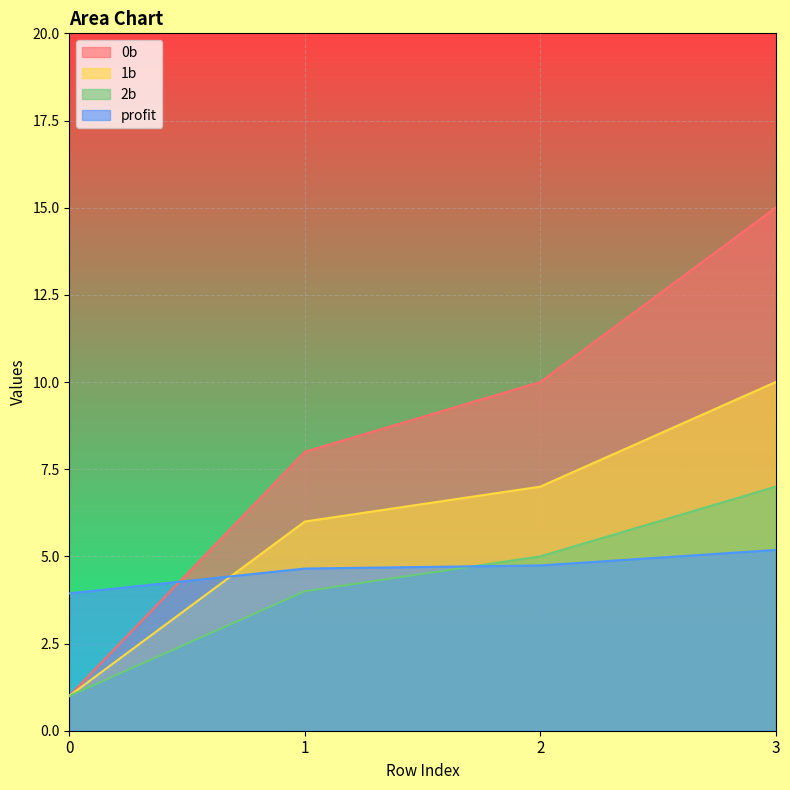

What are all the series names shown in the legend?

0b, 1b, 2b, profit